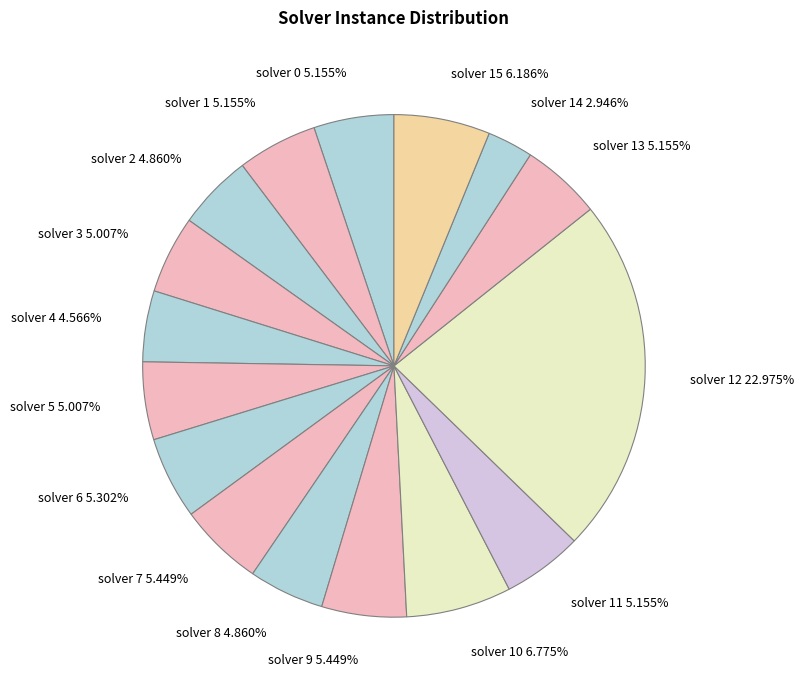

Is the sum of solver 4 and solver 15 greater than half?

No